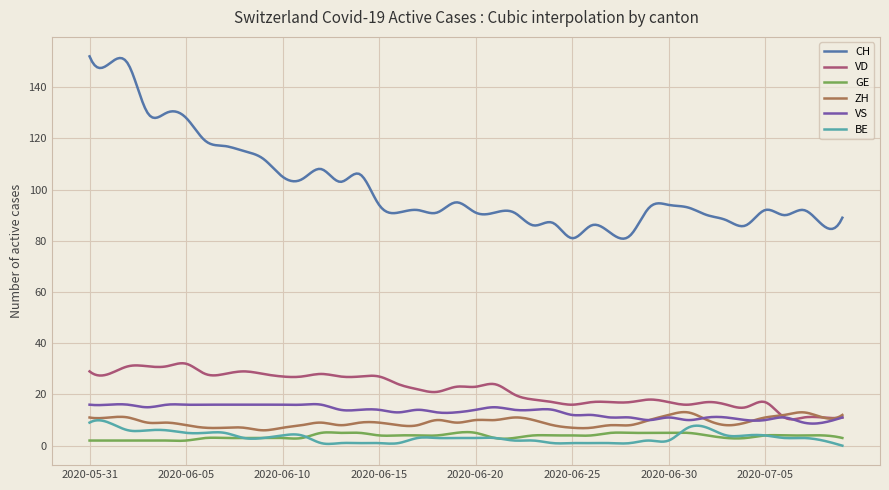

What is the greatest value displayed?

152.0